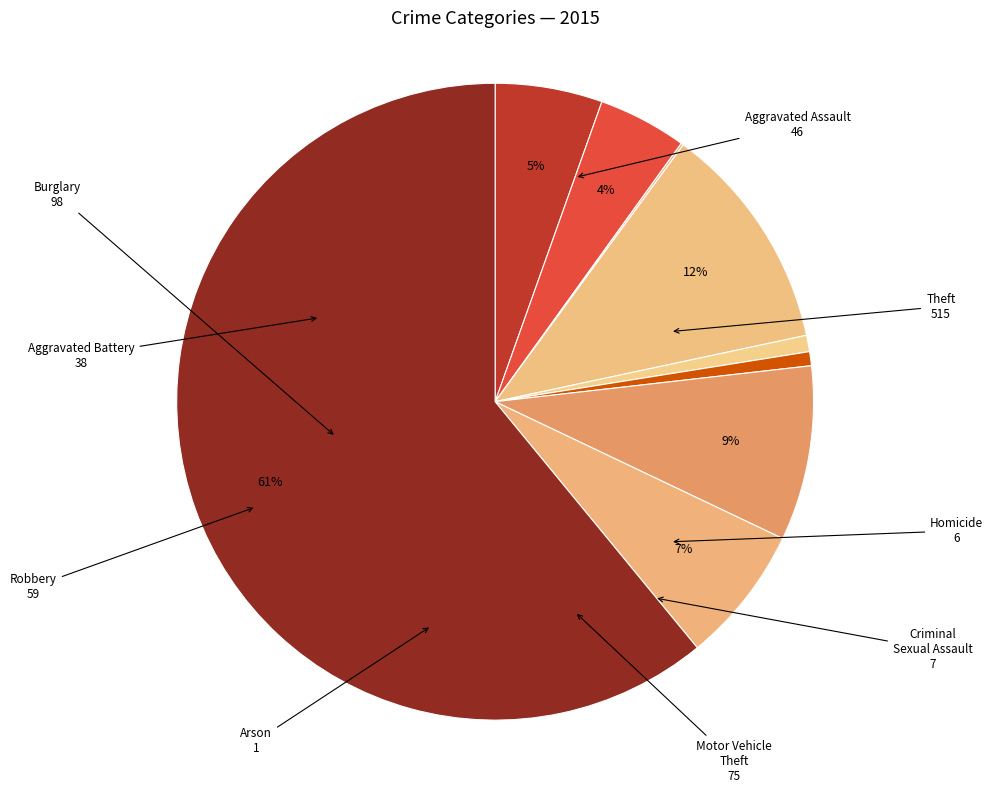

To the nearest percent, what is the difference between the largest and smallest slice percentages?

61%